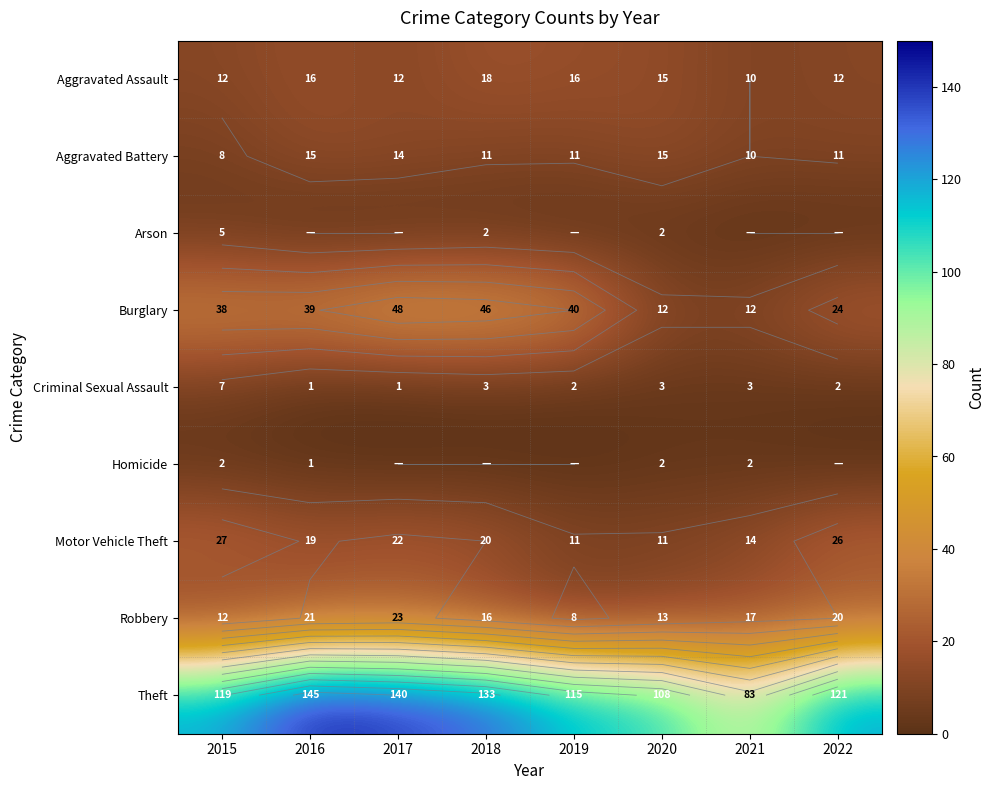

Is the value of Criminal Sexual Assault at 2018 greater than the value of Theft at 2018?

No